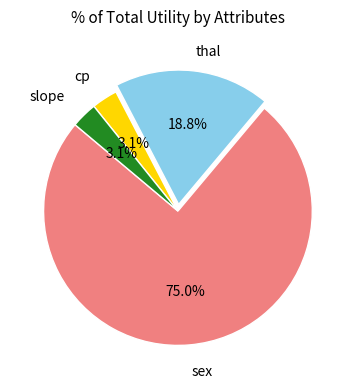

Is there a majority slice in this chart?

Yes